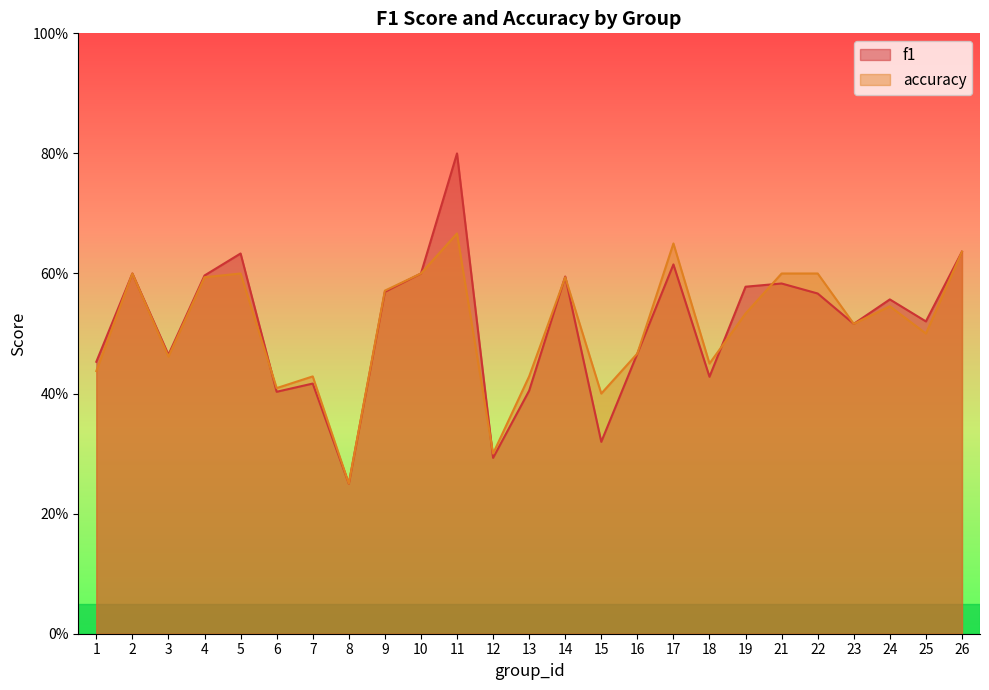

List the series in order of their overall mean, highest first.

f1, accuracy